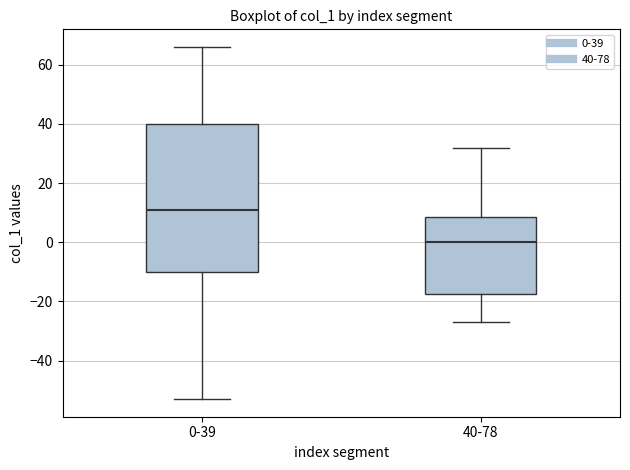

Where does the upper whisker of the box for 0-39 end on the y-axis? The values are not printed on the chart, so give them approximately, as read against the axis.

66